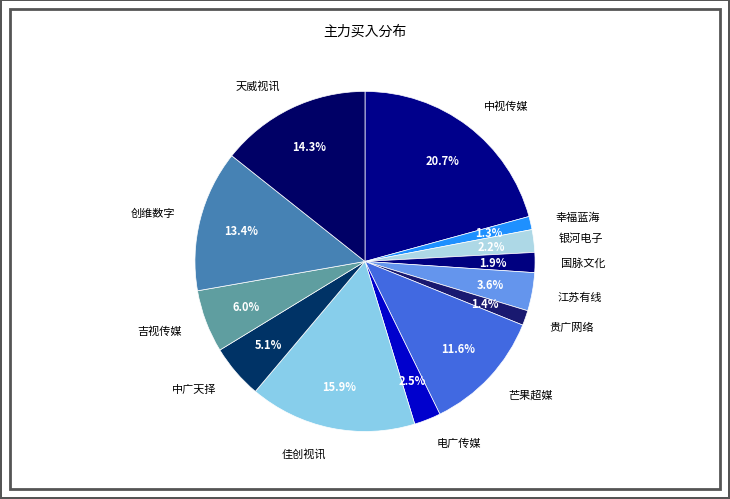

To the nearest percent, what is the difference between the largest and smallest slice percentages?

19%